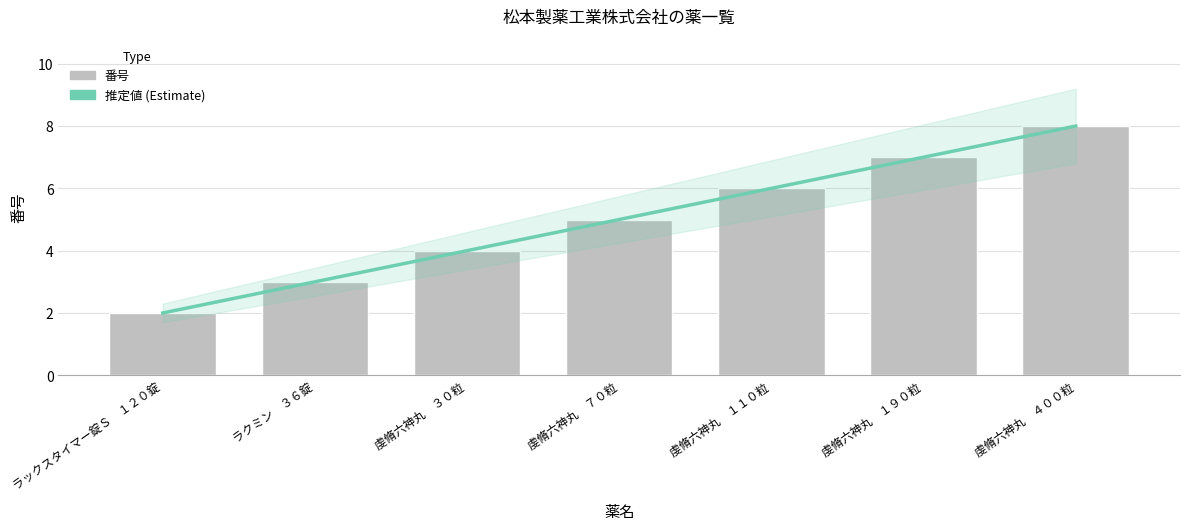

At which label does 推定値 (Estimate) first exceed 5?

虔脩六神丸　１１０粒